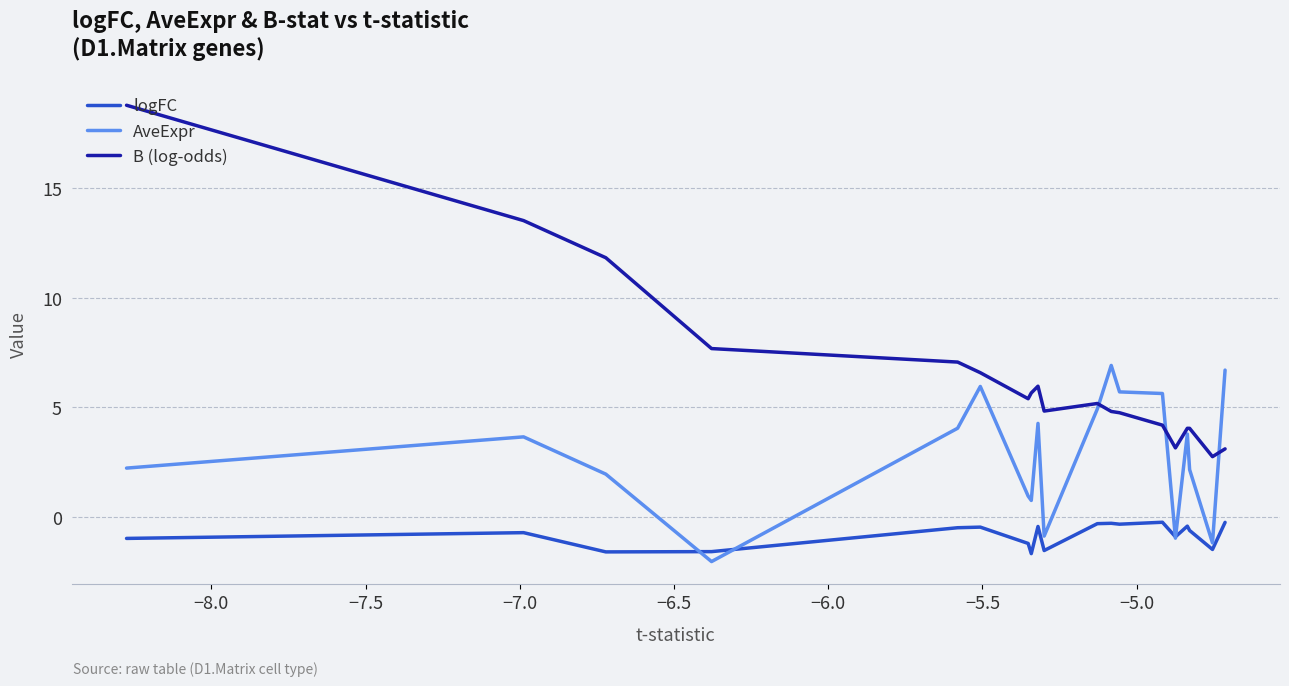

Which series has the largest range (max minus min)?

B (log-odds)